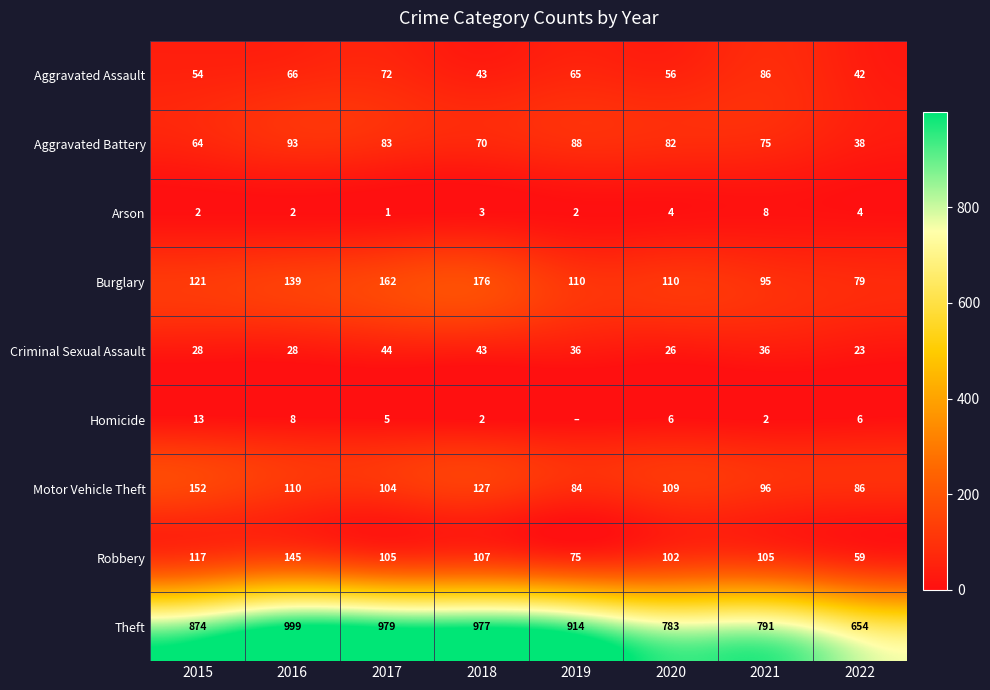

What is the sum of all Burglary values?

992